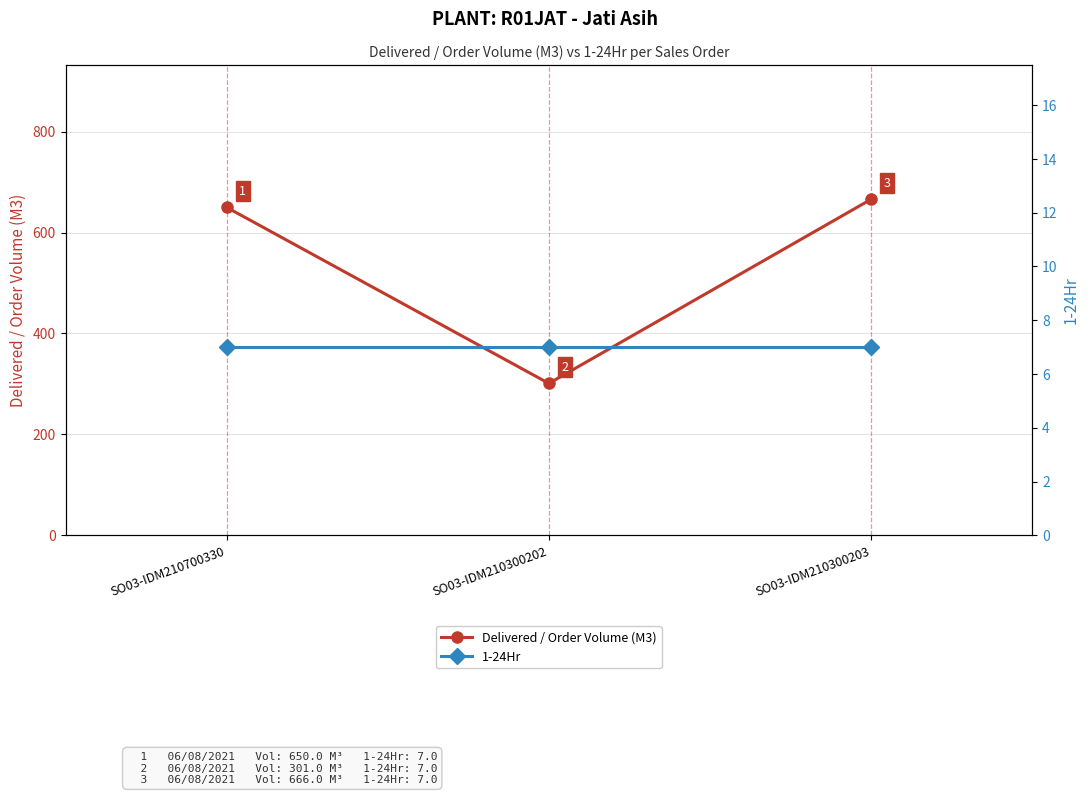

What position from the right is SO03-IDM210300202?

2